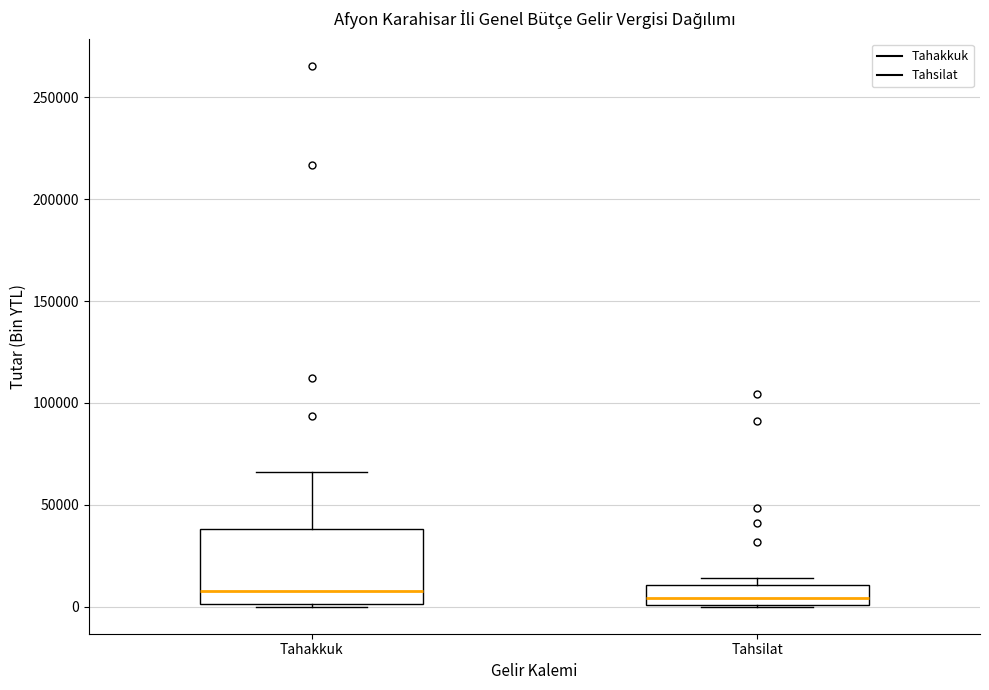

Which box is the tallest, from its lower edge to its upper edge?

Tahakkuk